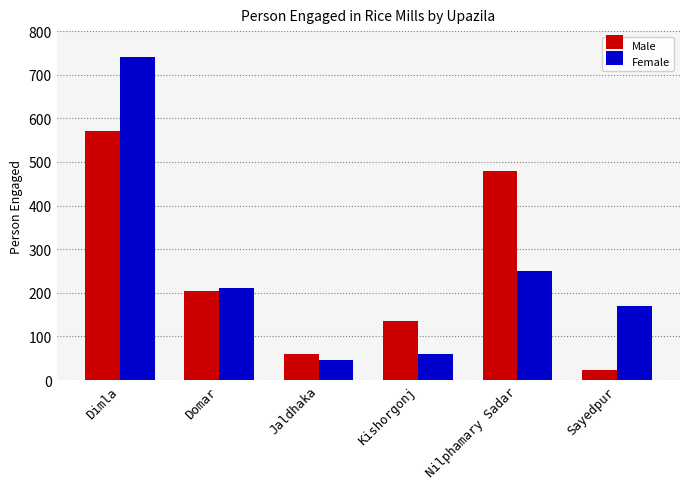

Which category has the lowest value in the Female series?

Jaldhaka